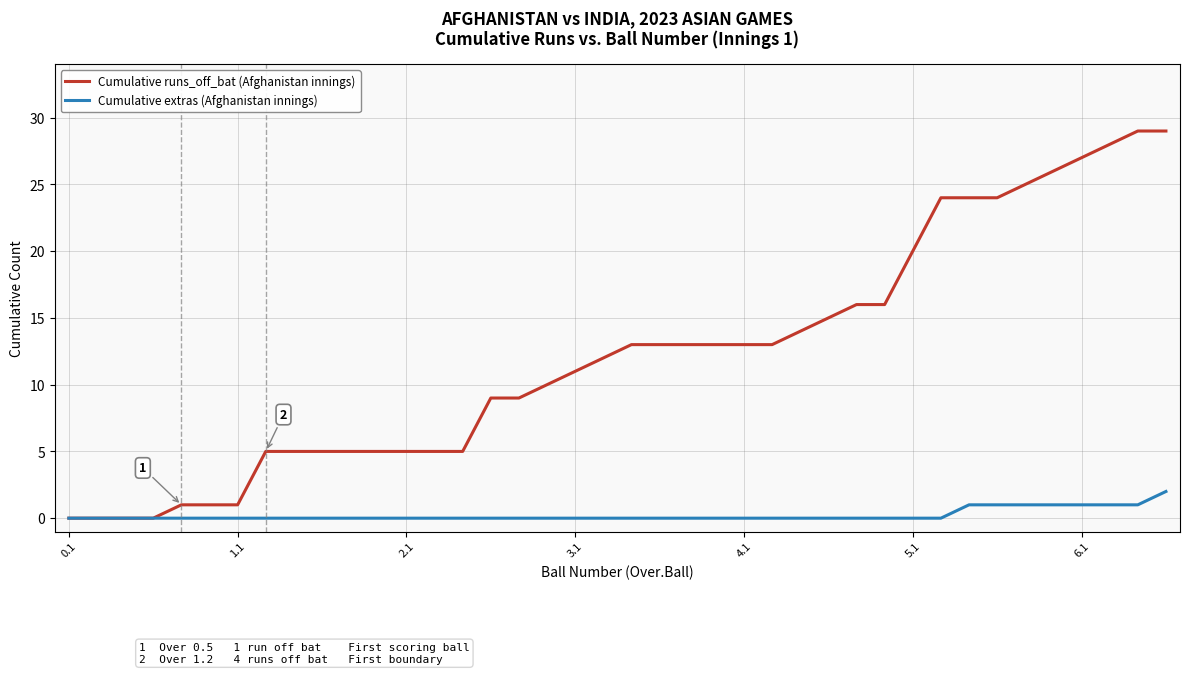

Which series has the largest range (max minus min)?

Cumulative runs_off_bat (Afghanistan innings)